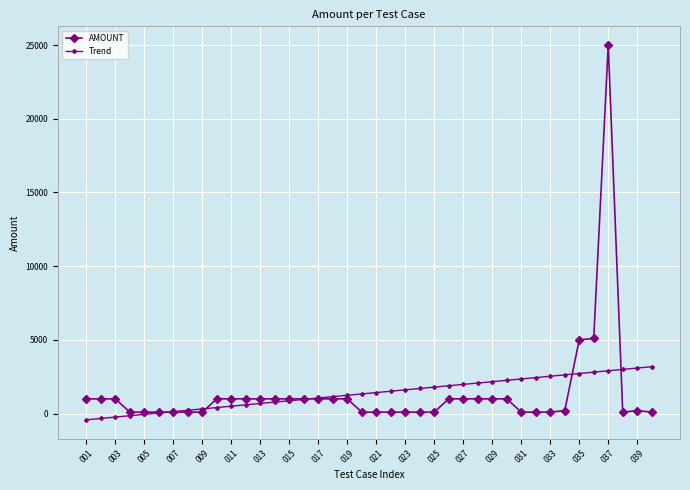

What is the lowest value of the Trend series?

-421.5